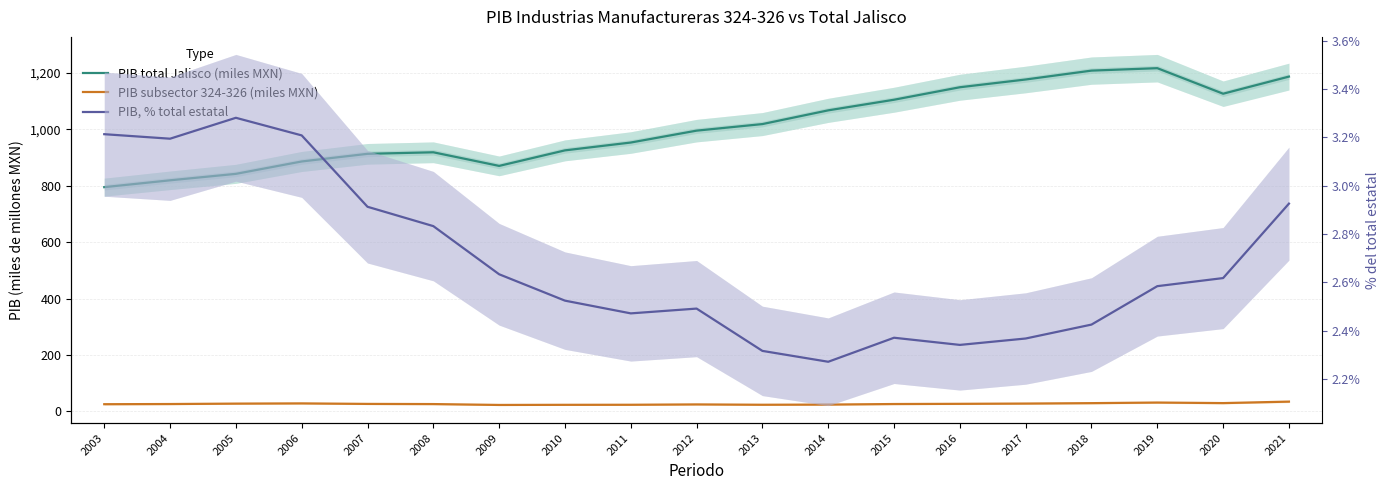

Where is PIB, % total estatal nearest to the value 2?

2014